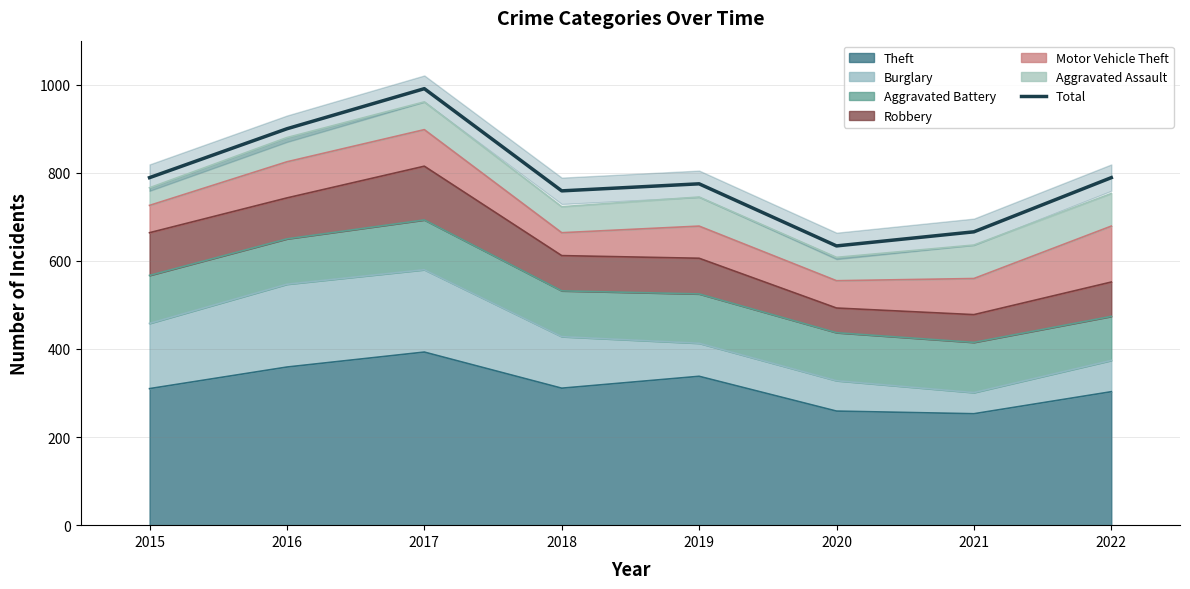

How many categories are shown in the chart?

8